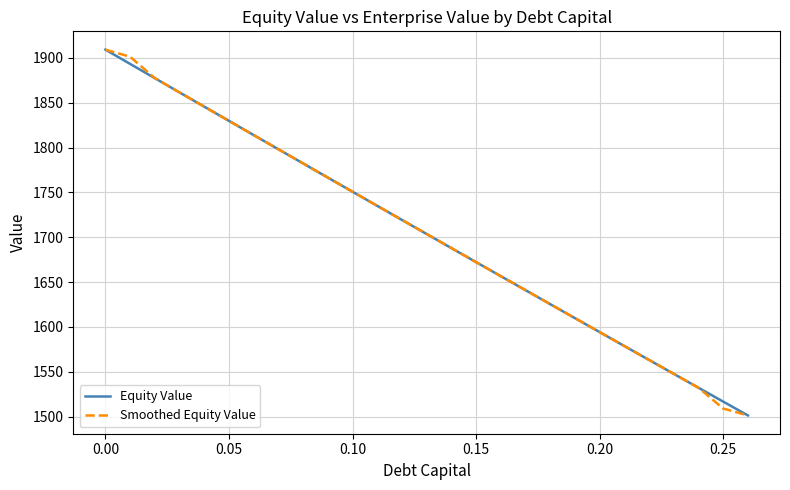

What is the minimum value for Equity Value?

1501.3